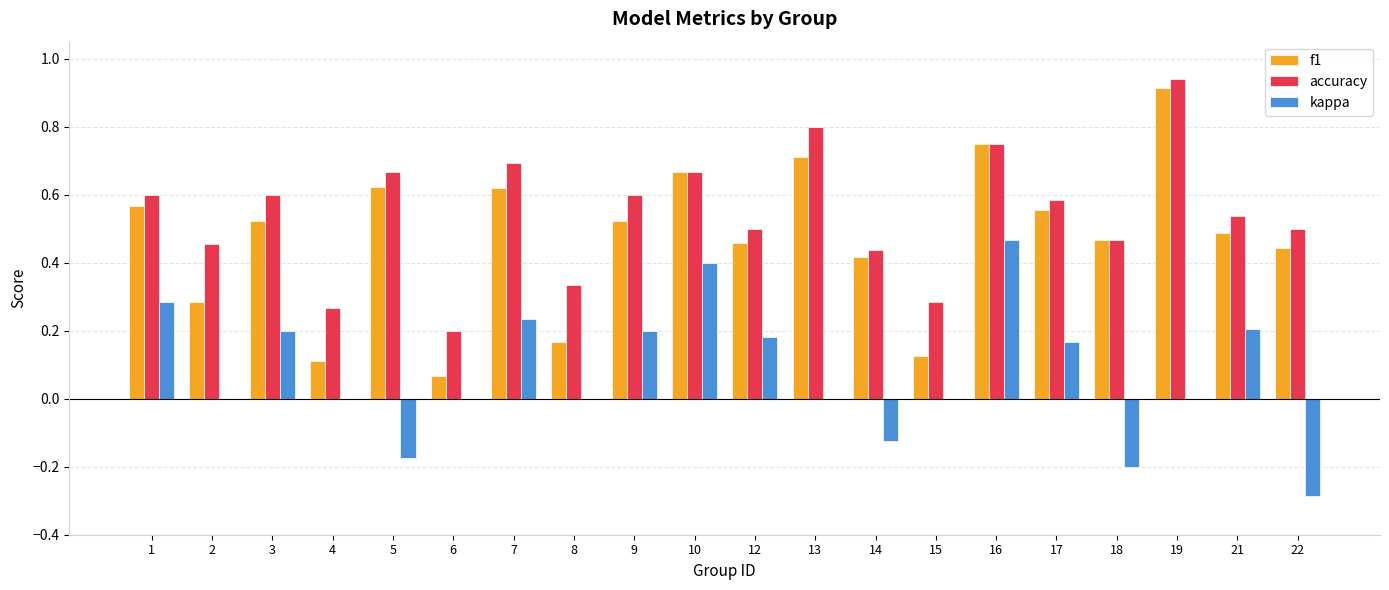

True or false: kappa has a value of -0.3 at 13.

False